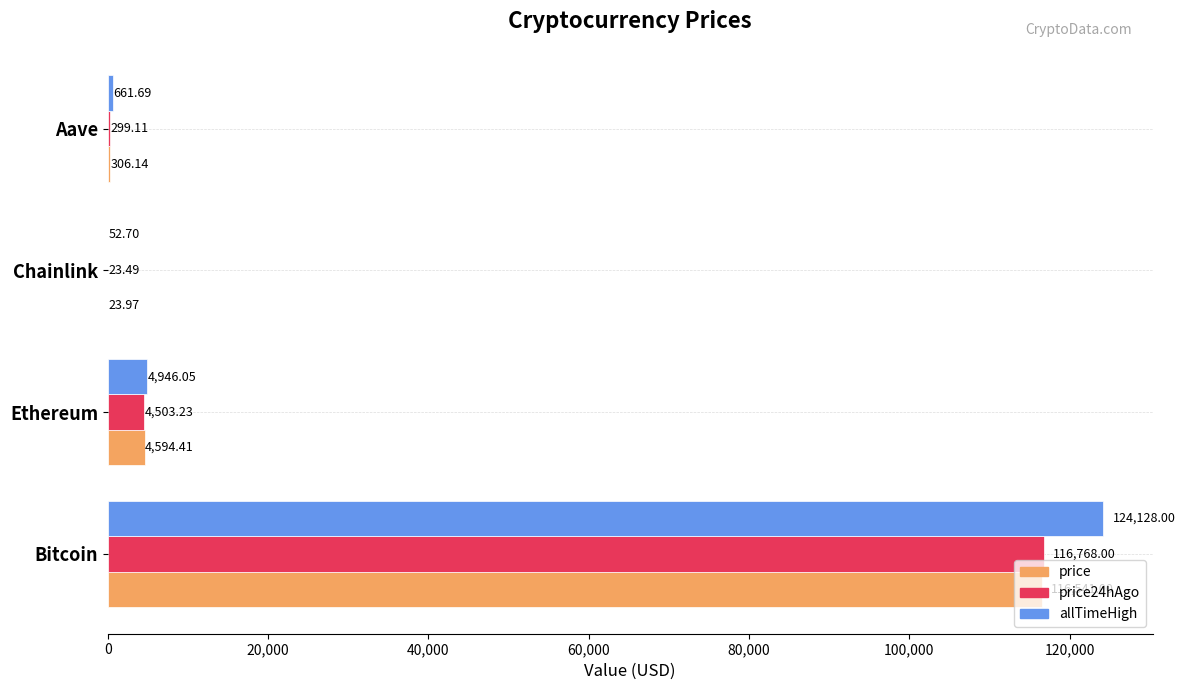

What is the sum of all price24hAgo values?

121593.8